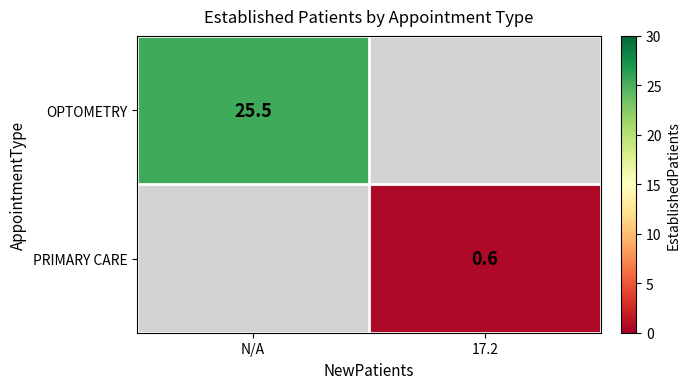

How many categories are shown in the chart?

2